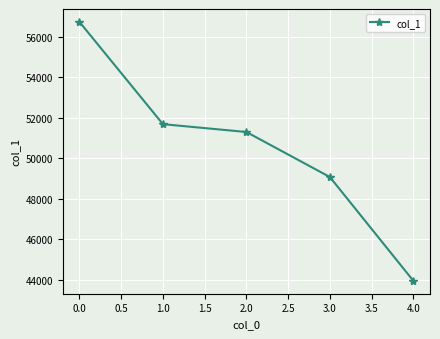

How many data points does each series have?

5